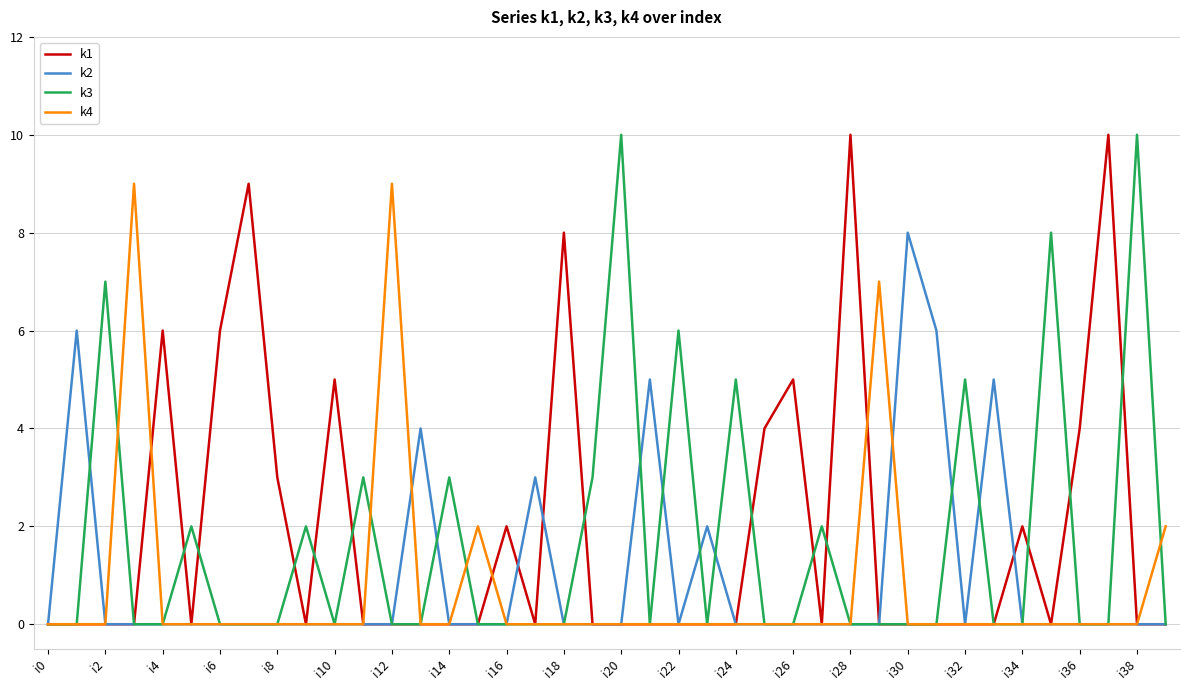

The k1 series shows 8 at i6. True or false?

False